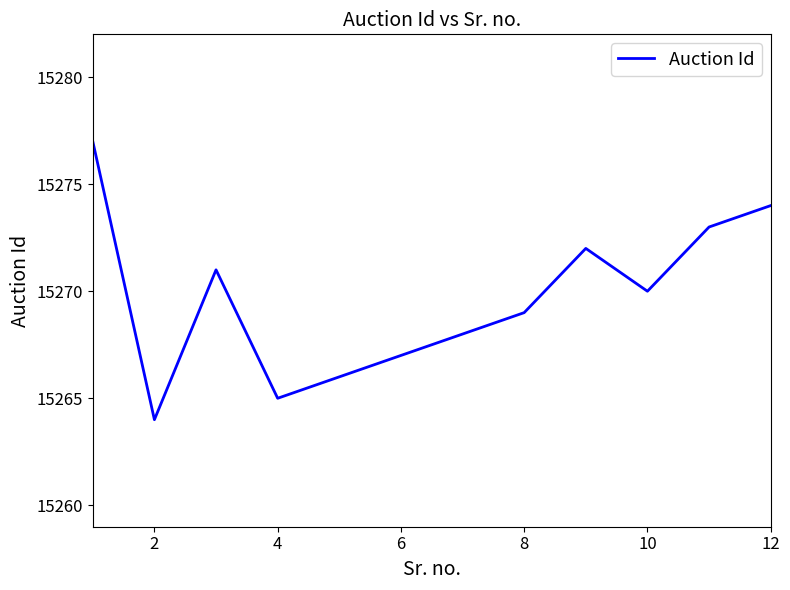

What is the smallest value displayed?

15264